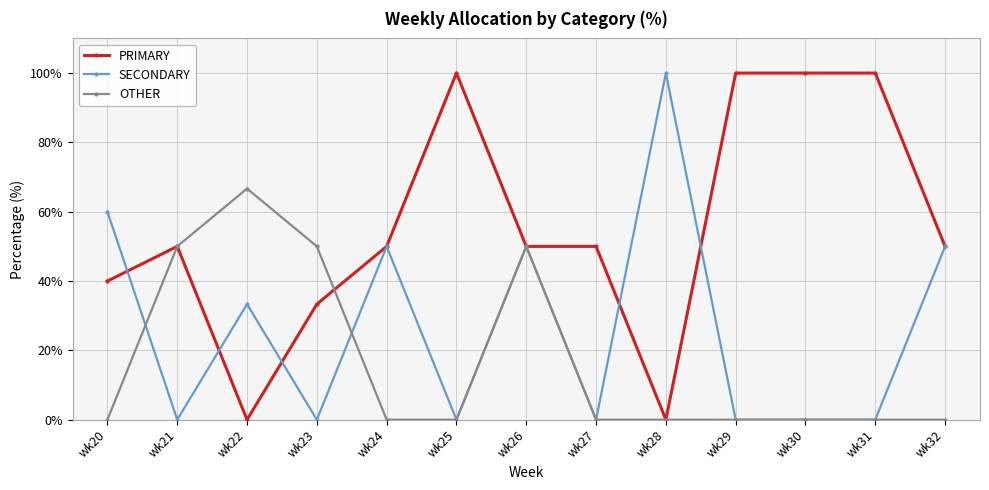

Rank the series by their average value, from lowest to highest.

OTHER, SECONDARY, PRIMARY